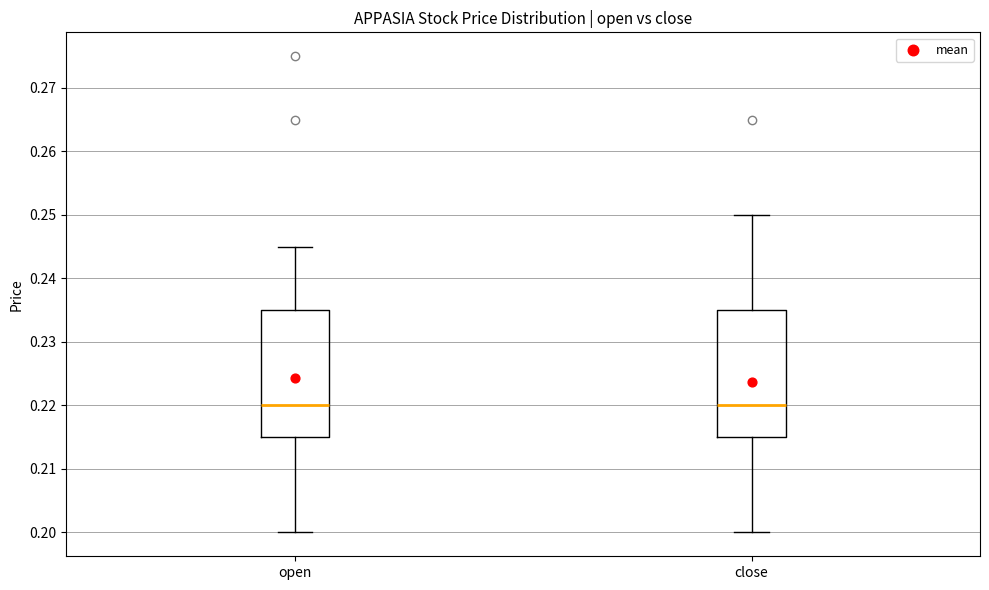

Reading left to right, transcribe this box plot: for each box, give where its median line is, the range the box spans, and where its two whiskers end, as read against the y-axis. The values are not printed on the chart, so give them approximately, as read against the axis.

open: median 0.220, box 0.215 to 0.235, whiskers 0.200 to 0.245
close: median 0.220, box 0.215 to 0.235, whiskers 0.200 to 0.250